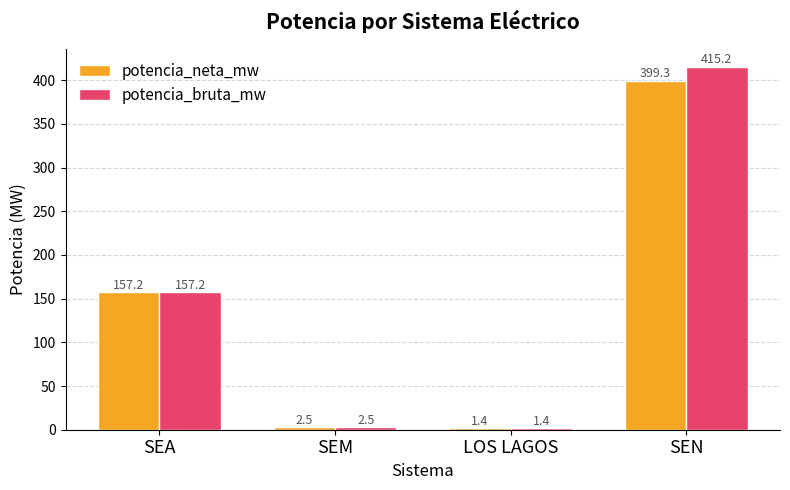

Which category has the lowest value across all series?

LOS LAGOS